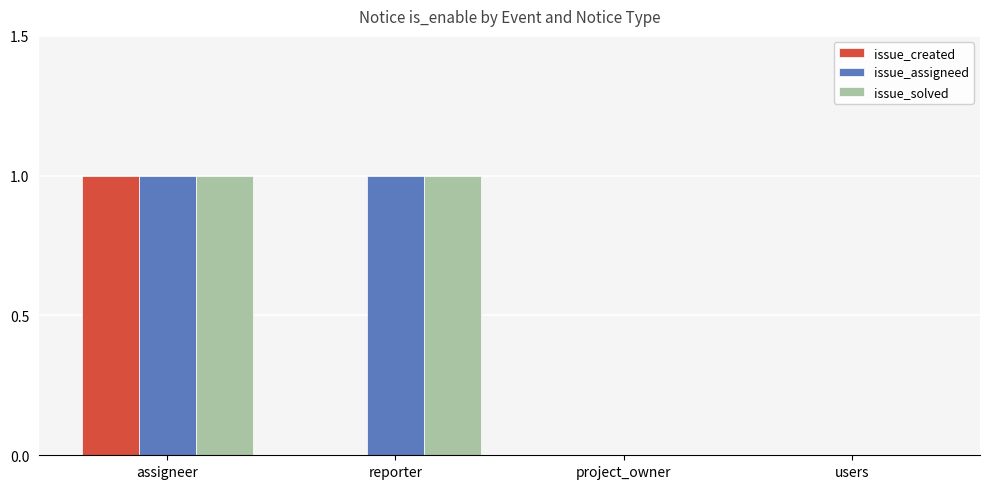

The issue_solved series shows 2 at assigneer. True or false?

False